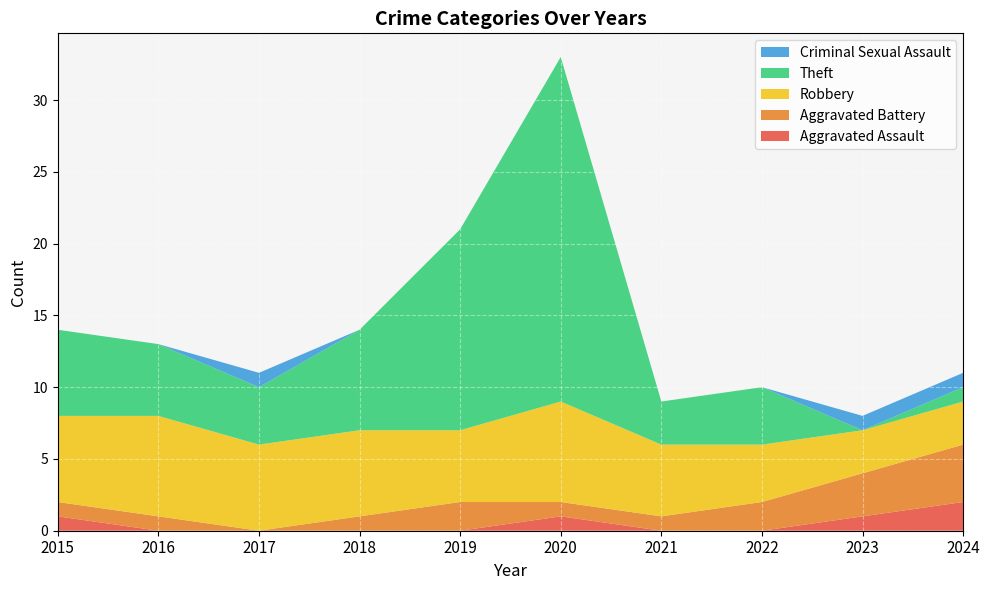

Reading left to right, list all the values displayed in this chart.

Aggravated Assault: 2015=1	2016=0	2017=0	2018=0	2019=0	2020=1	2021=0	2022=0	2023=1	2024=2
Aggravated Battery: 2015=1	2016=1	2017=0	2018=1	2019=2	2020=1	2021=1	2022=2	2023=3	2024=4
Robbery: 2015=6	2016=7	2017=6	2018=6	2019=5	2020=7	2021=5	2022=4	2023=3	2024=3
Theft: 2015=6	2016=5	2017=4	2018=7	2019=14	2020=24	2021=3	2022=4	2023=0	2024=1
Criminal Sexual Assault: 2015=0	2016=0	2017=1	2018=0	2019=0	2020=0	2021=0	2022=0	2023=1	2024=1